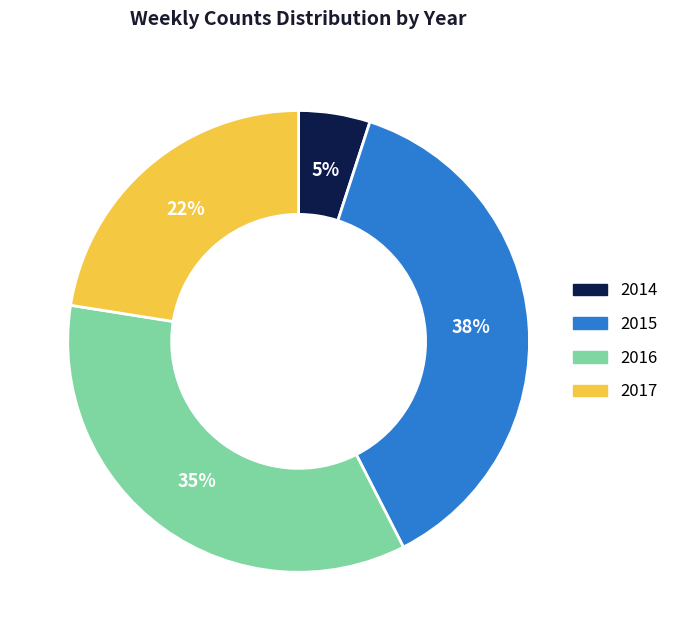

How many segments does this pie chart have?

4